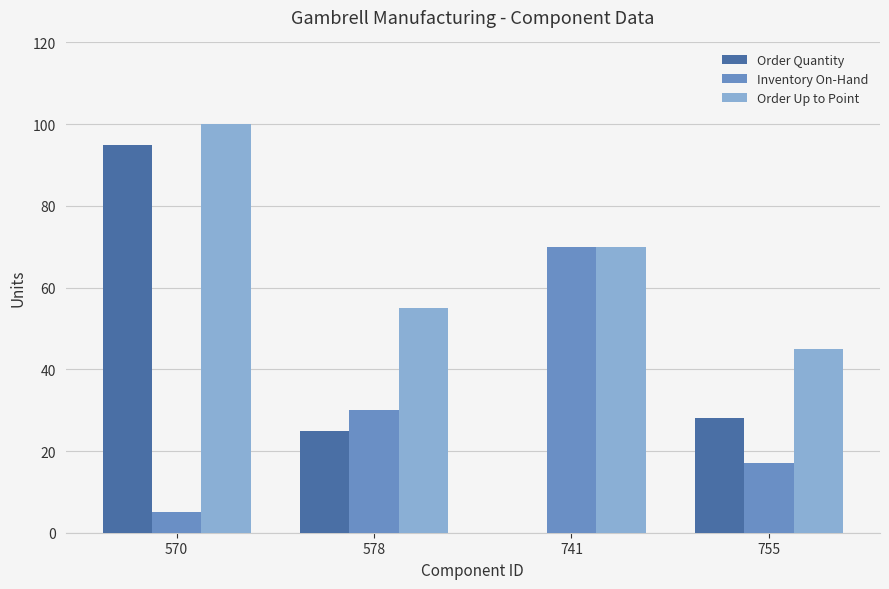

At which label does Order Quantity reach its peak?

570